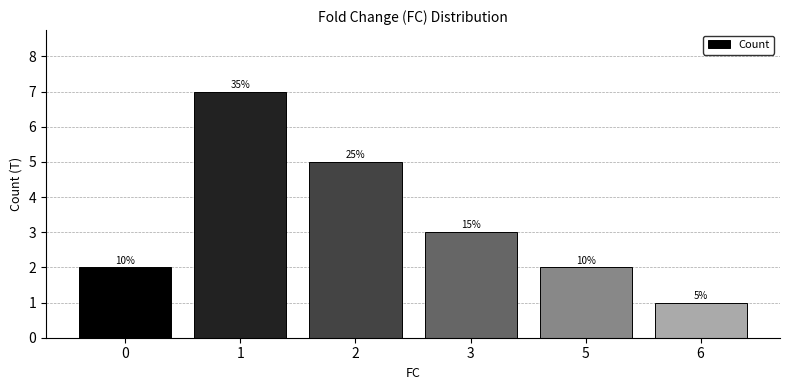

What is the difference between the second highest and minimum values?

4